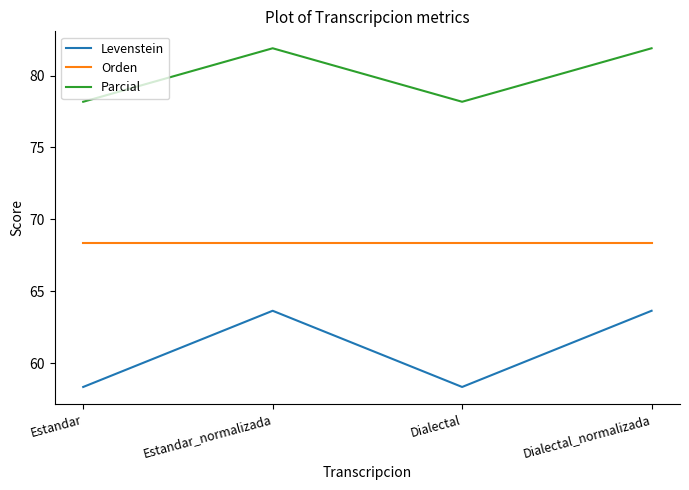

What is the sum of the Levenstein values at Dialectal_normalizada and Estandar_normalizada?

127.3